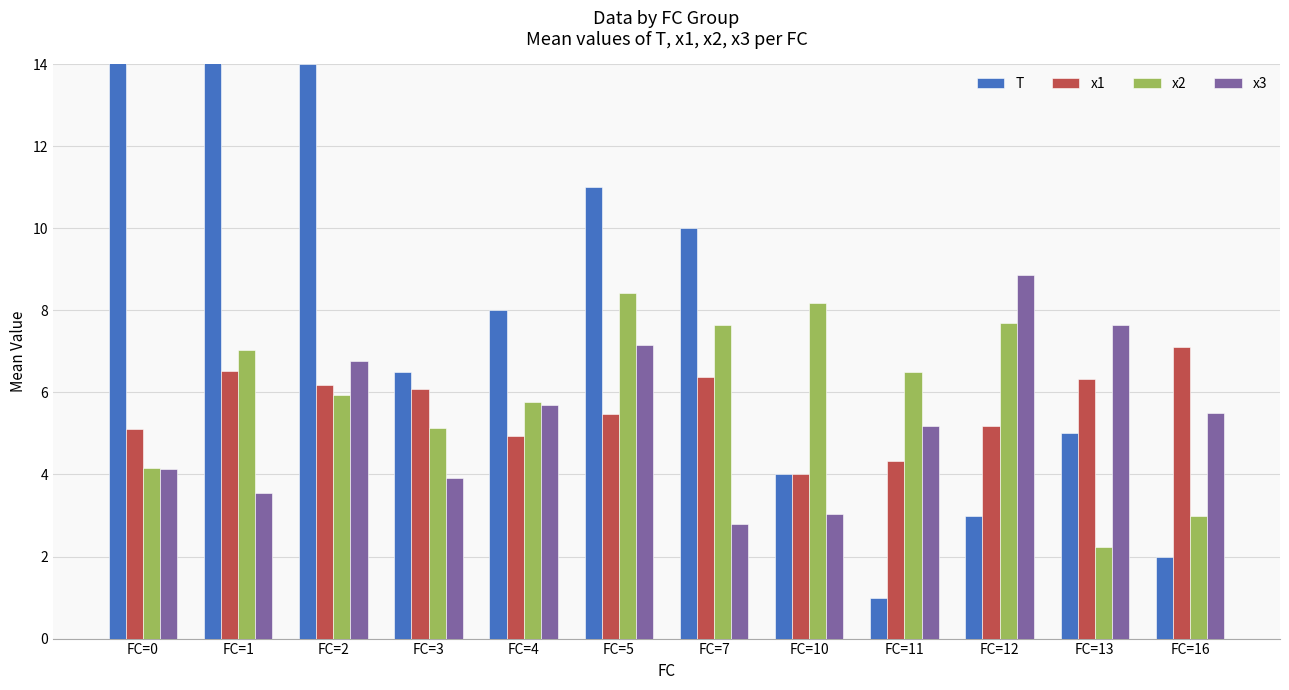

Which series changed the most between FC=2 and FC=13?

T